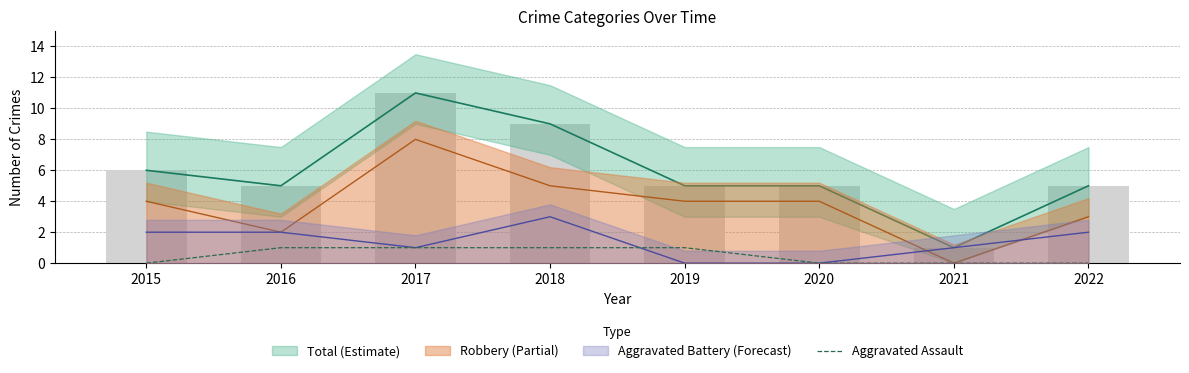

How many bars are there in total?

8